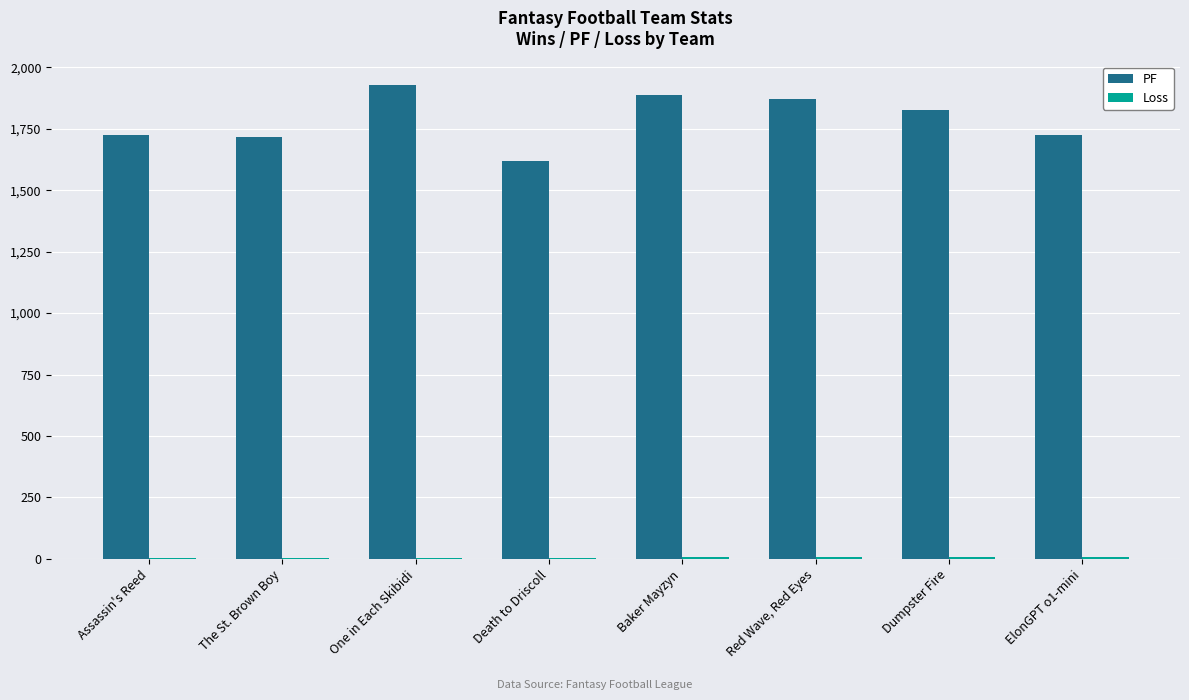

True or false: PF has a value of 1716.8 at The St. Brown Boy.

True